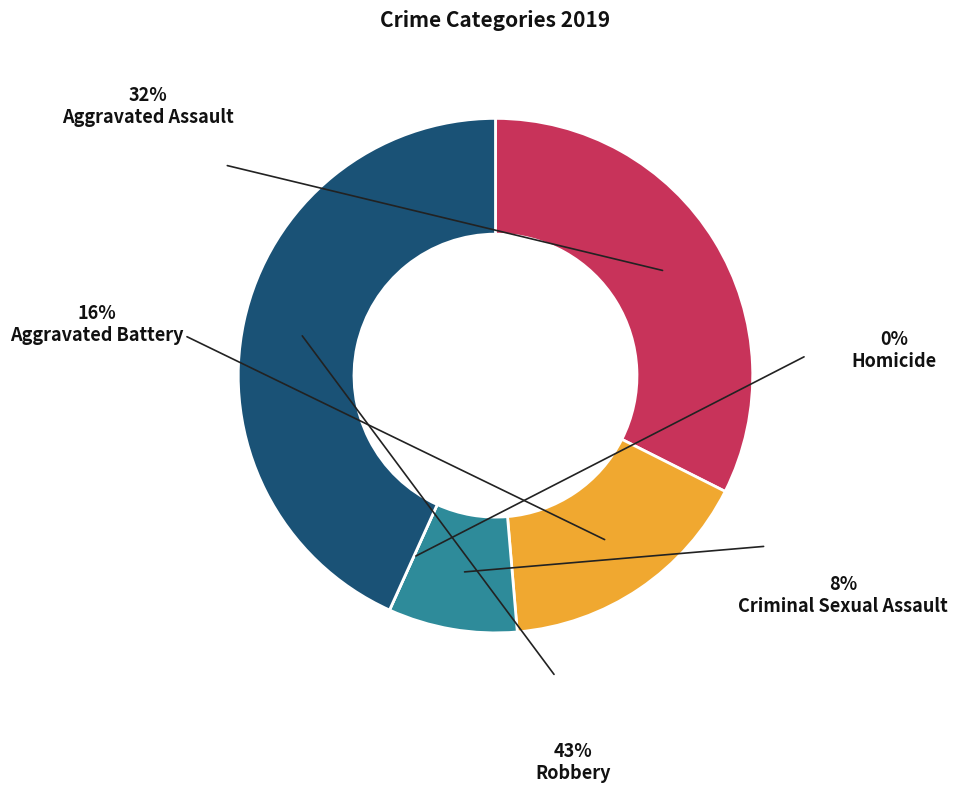

To the nearest percent, what portion does Robbery represent?

43%